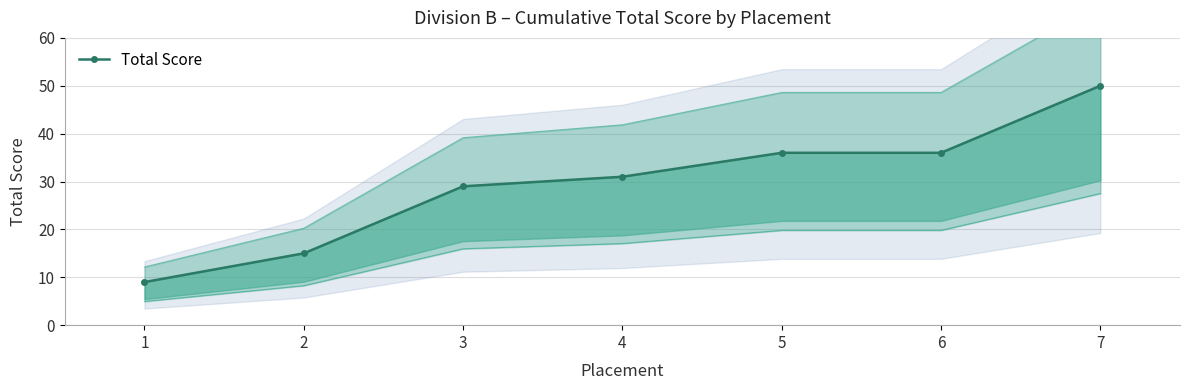

The value at 2 is 15. True or false?

True